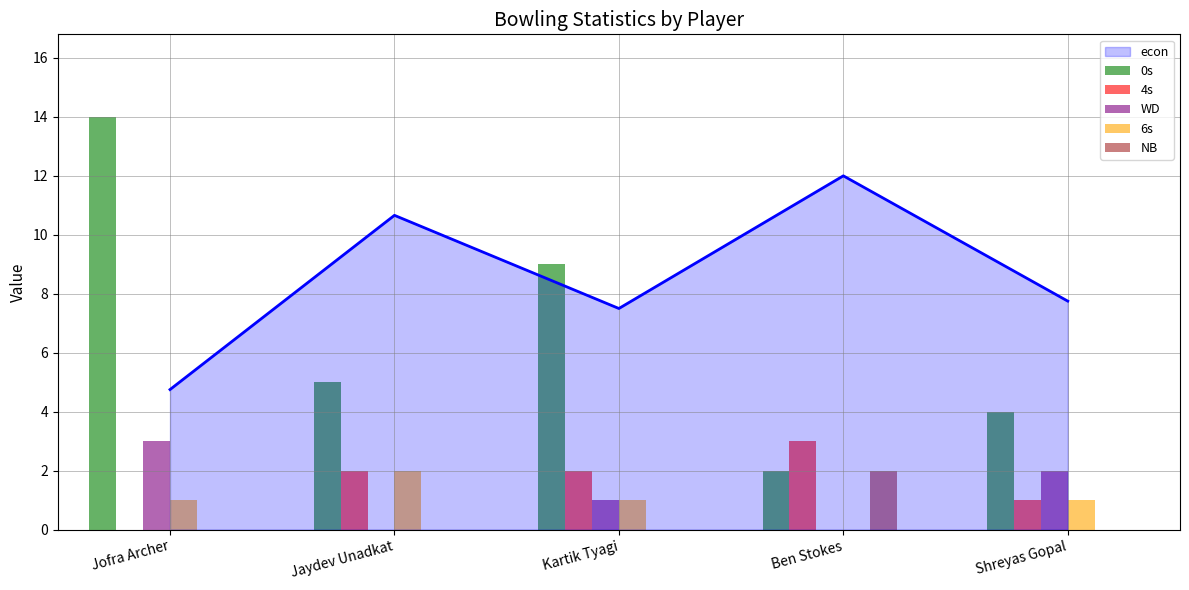

Which category has the lowest value in the WD series?

Jaydev Unadkat